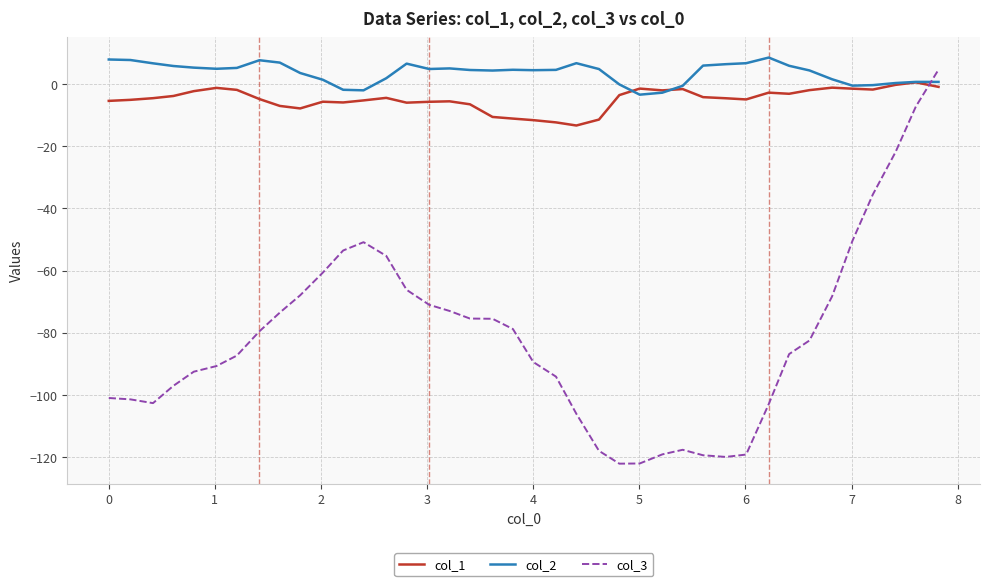

What is the maximum value shown in the chart?

8.5